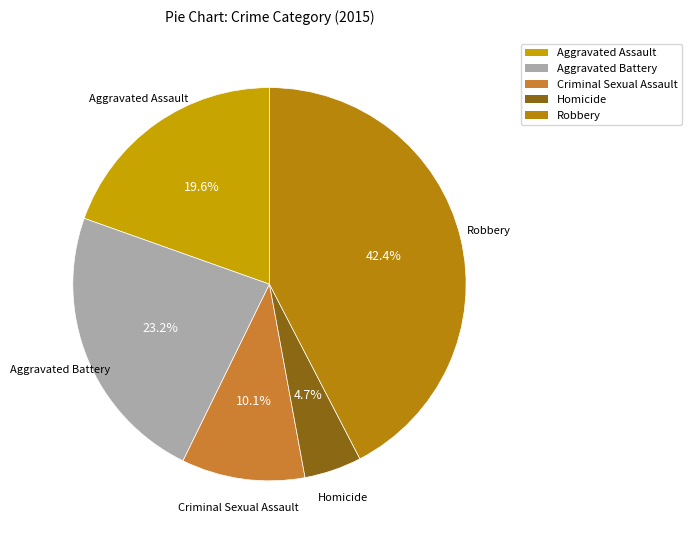

What portion of the pie excludes Aggravated Assault?

80.4%